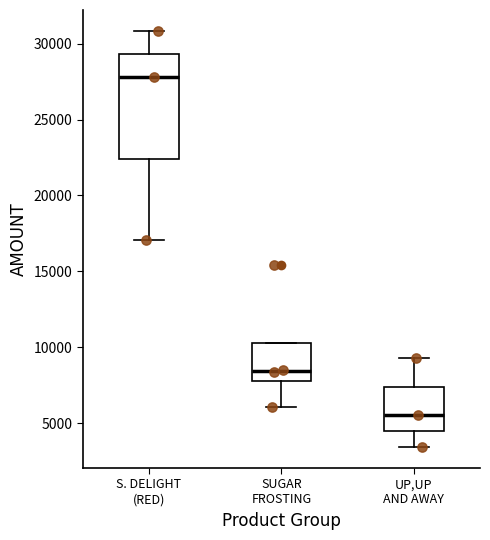

Reading left to right, transcribe this box plot: for each box, give where its median line is, the range the box spans, and where its two whiskers end, as read against the y-axis. The values are not printed on the chart, so give them approximately, as read against the axis.

S. DELIGHT (RED): median 28000, box 22500 to 29500, whiskers 17000 to 31000
SUGAR FROSTING: median 8500, box 8000 to 10000, whiskers 6000 to 10000
UP,UP AND AWAY: median 5500, box 4500 to 7500, whiskers 3500 to 9500